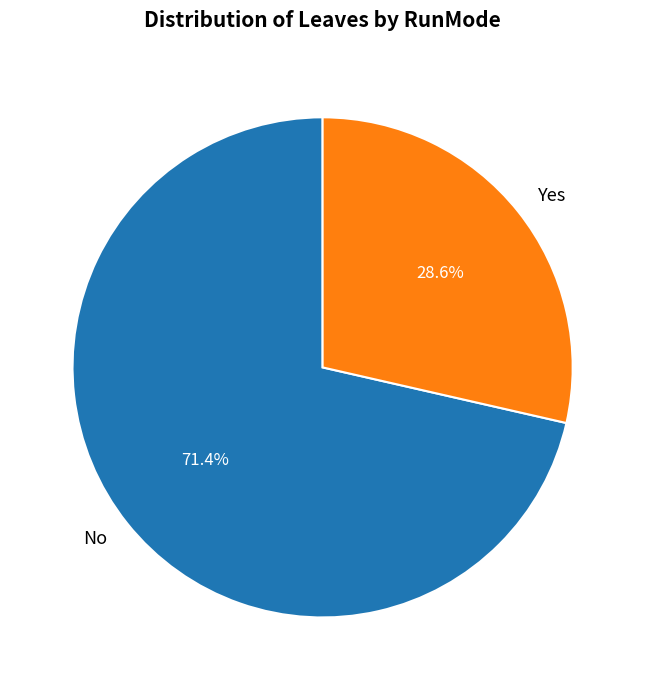

Rank the categories by value from highest to lowest.

No, Yes